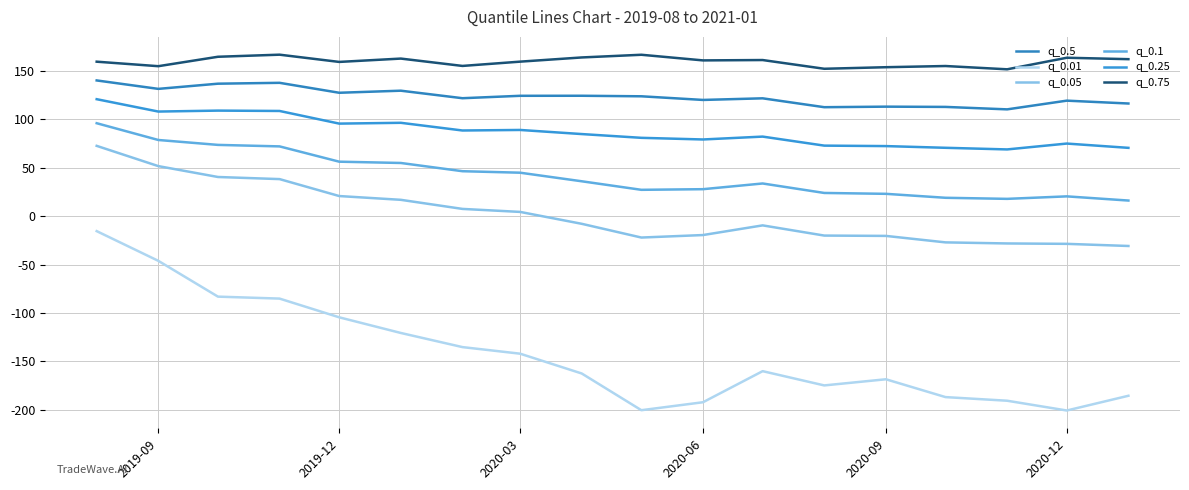

What are all the series names shown in the legend?

q_0.5, q_0.01, q_0.05, q_0.1, q_0.25, q_0.75